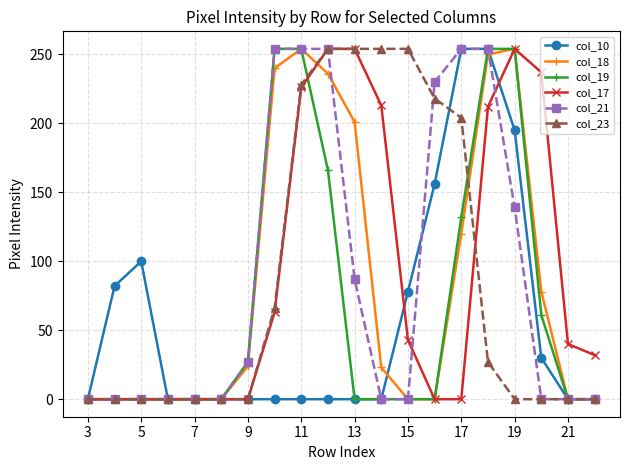

What is the value of the col_10 point at the 14th from the left?

156